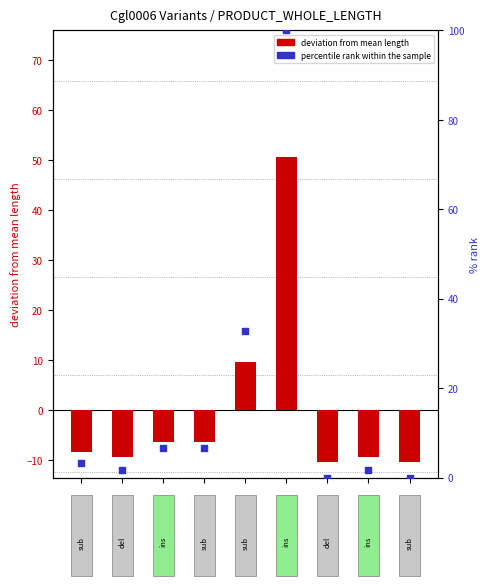

Which series has the largest total across all categories?

percentile rank within the sample